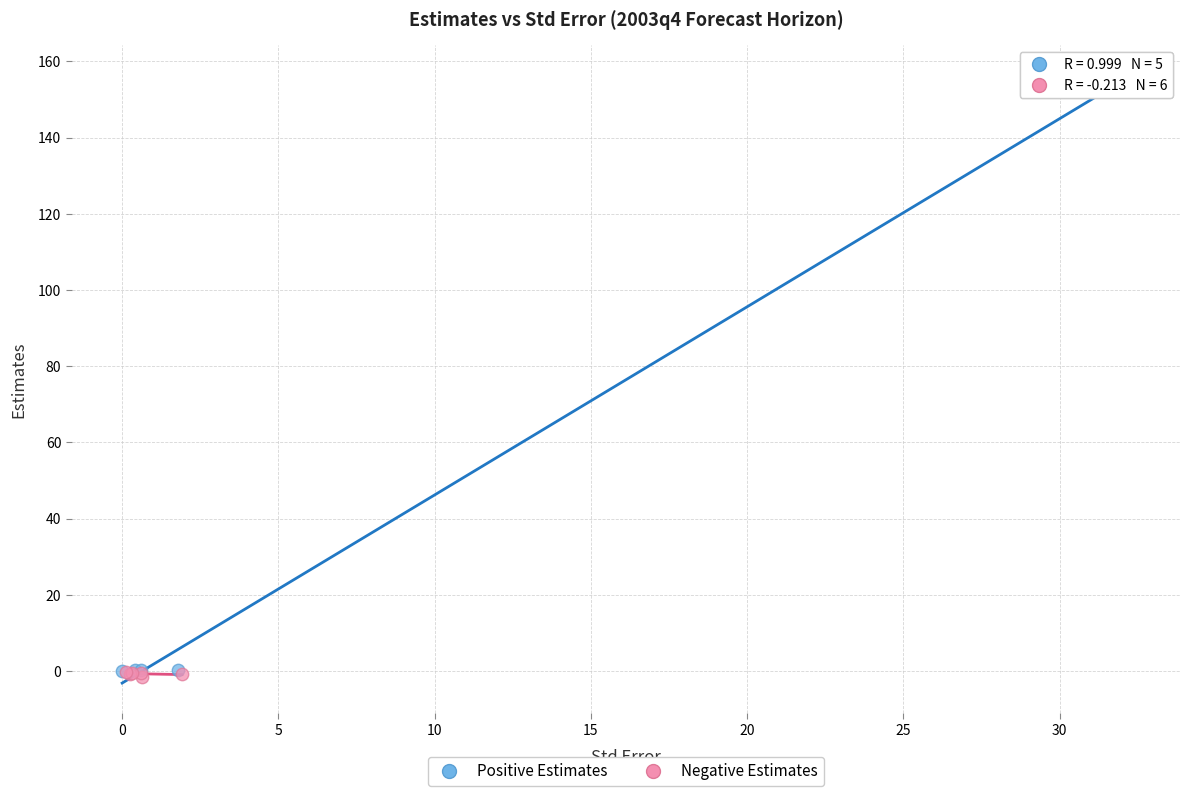

Which series contains the highest Y value?

Positive Estimates